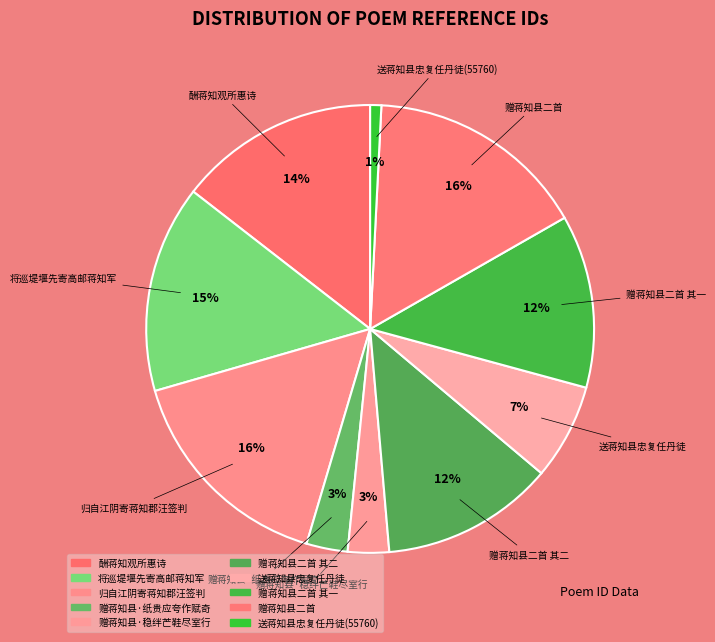

What percentage is the 赠蒋知县二首 其二 slice, to the nearest percent?

12%